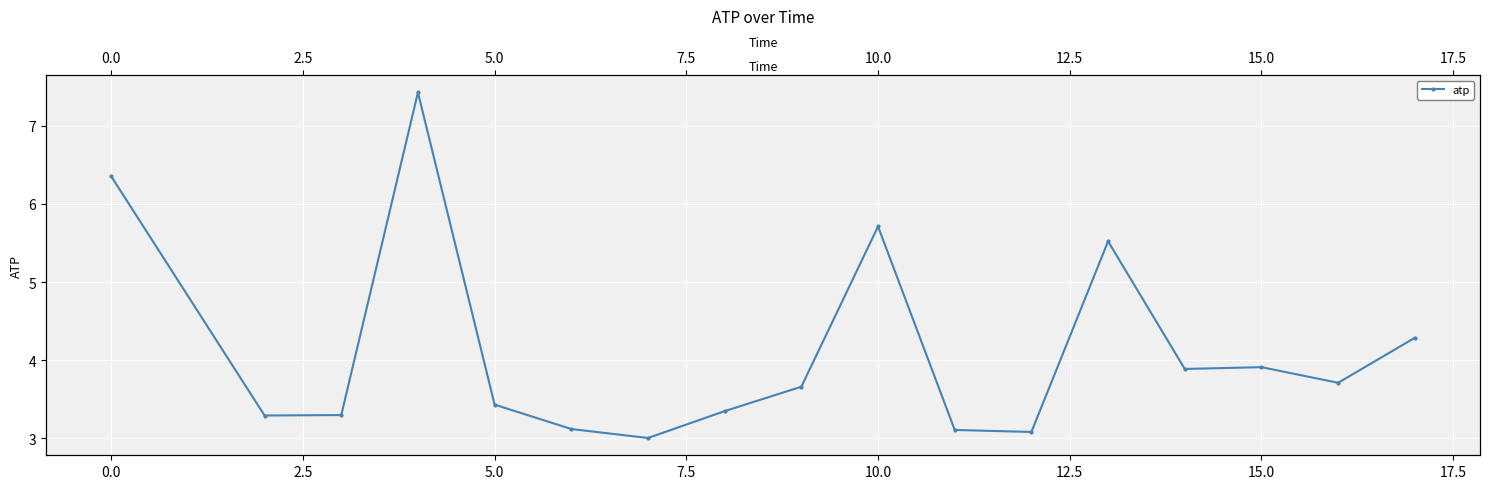

How many lines are shown in the chart?

1